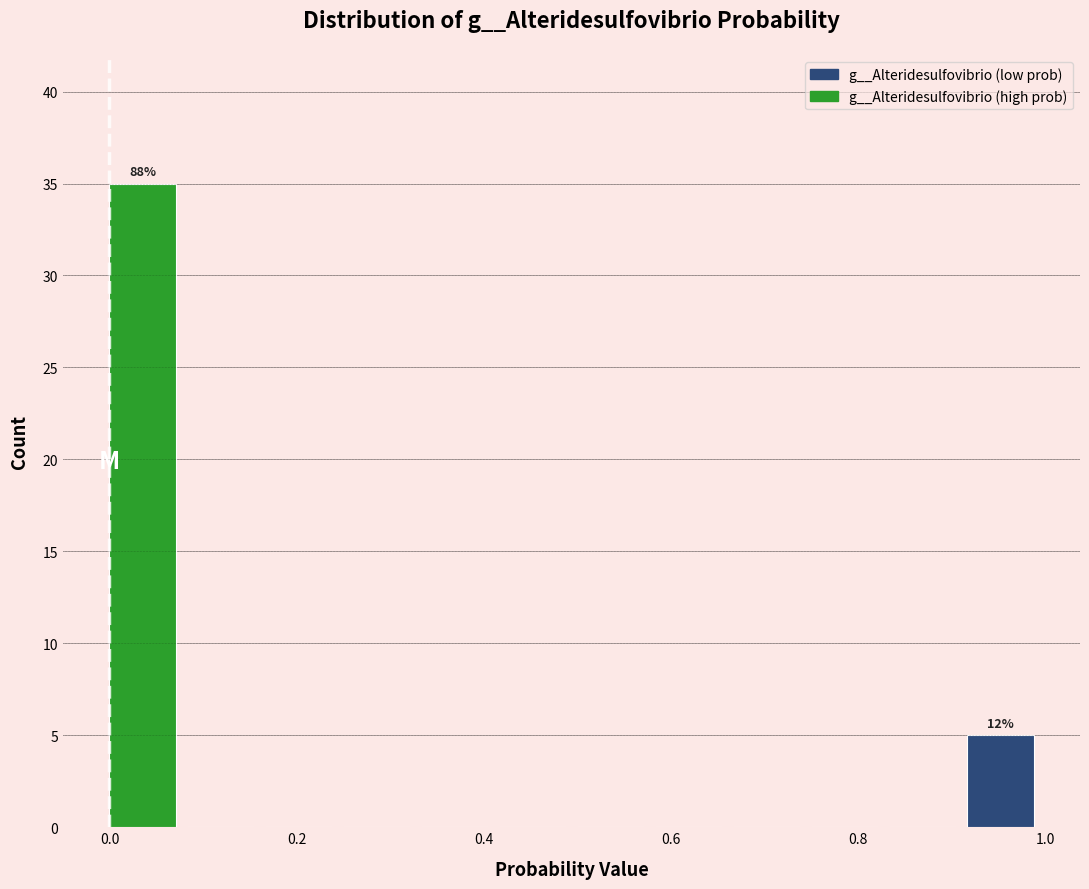

Which range on the x-axis has the tallest bar?

0.00 to 0.08